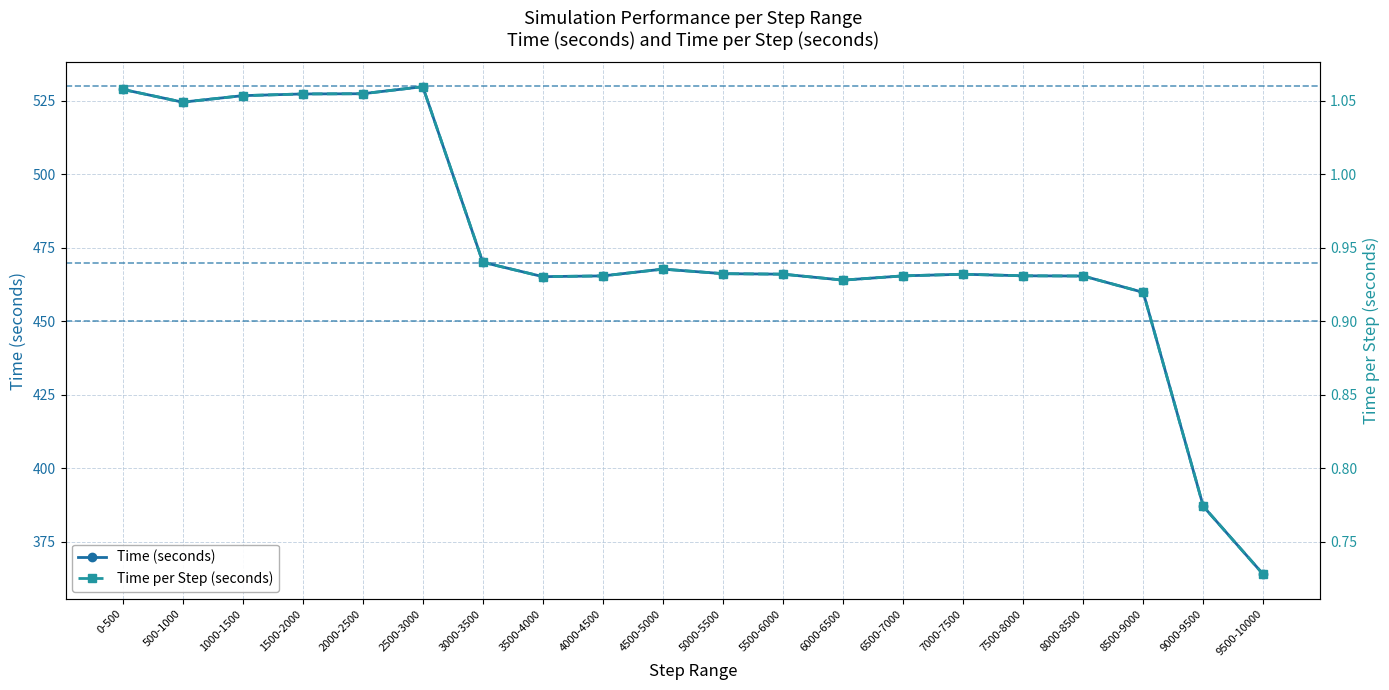

Where is the first local minimum for Time (seconds)?

500-1000